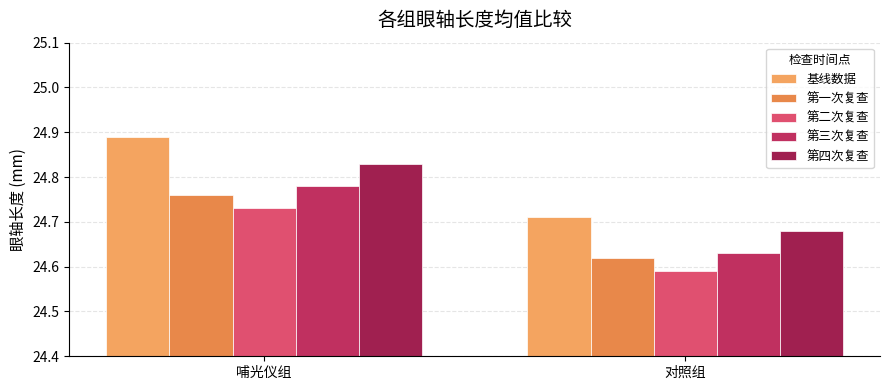

Are the bars horizontal?

No